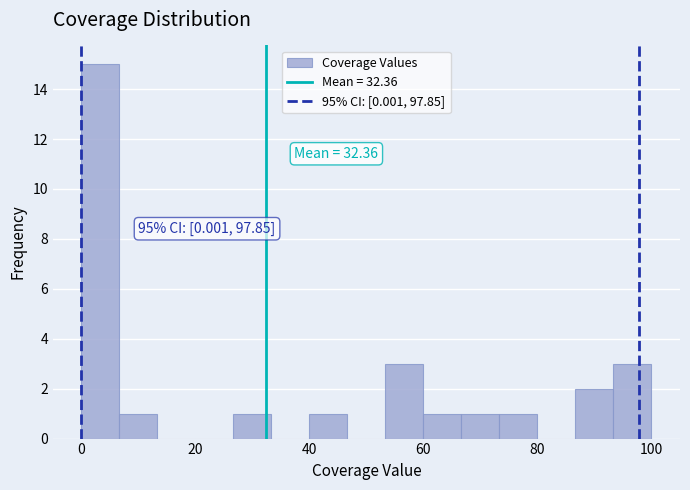

Read against the x-axis, roughly where is the centre of the tallest bar?

4